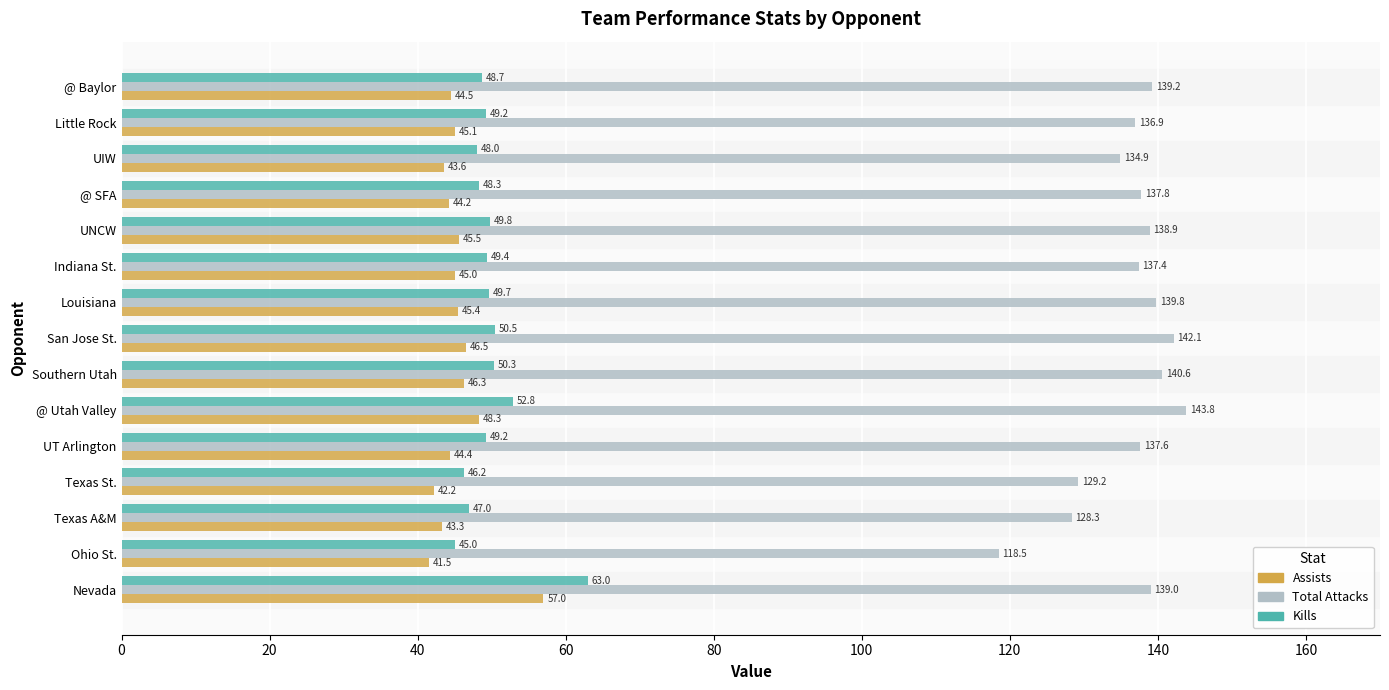

How many values in the Assists series are below 45?

7